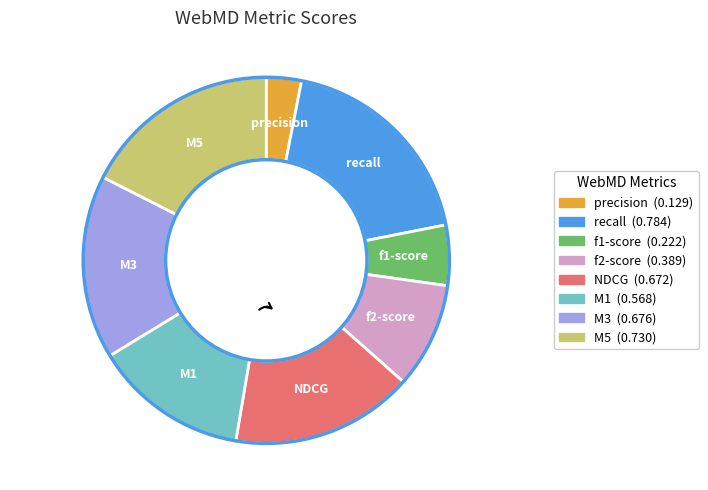

Is f2-score the majority of the pie?

No